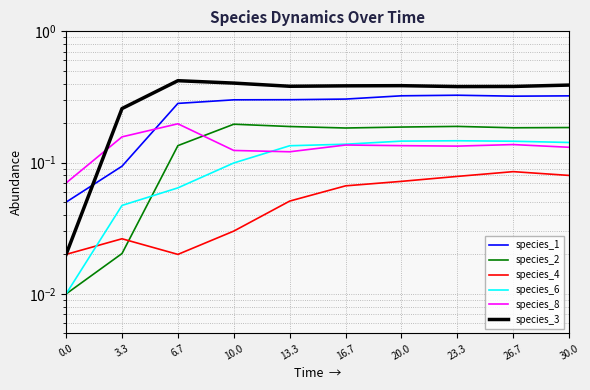

What is the value of the species_6 point at the 8th from the left?

0.1